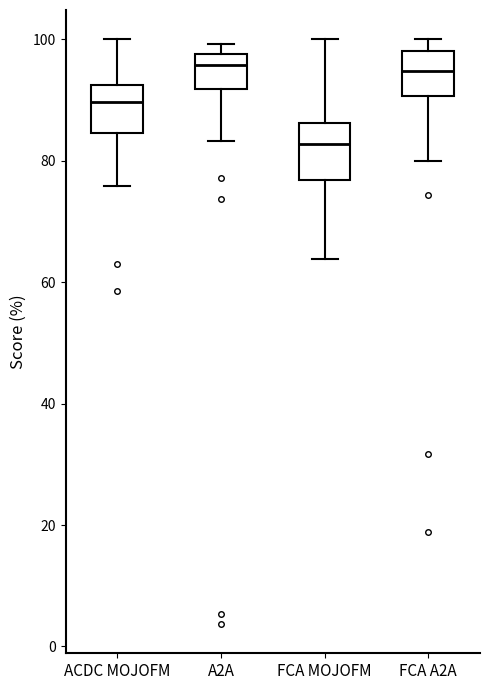

Which box's median line is the lowest?

FCA MOJOFM